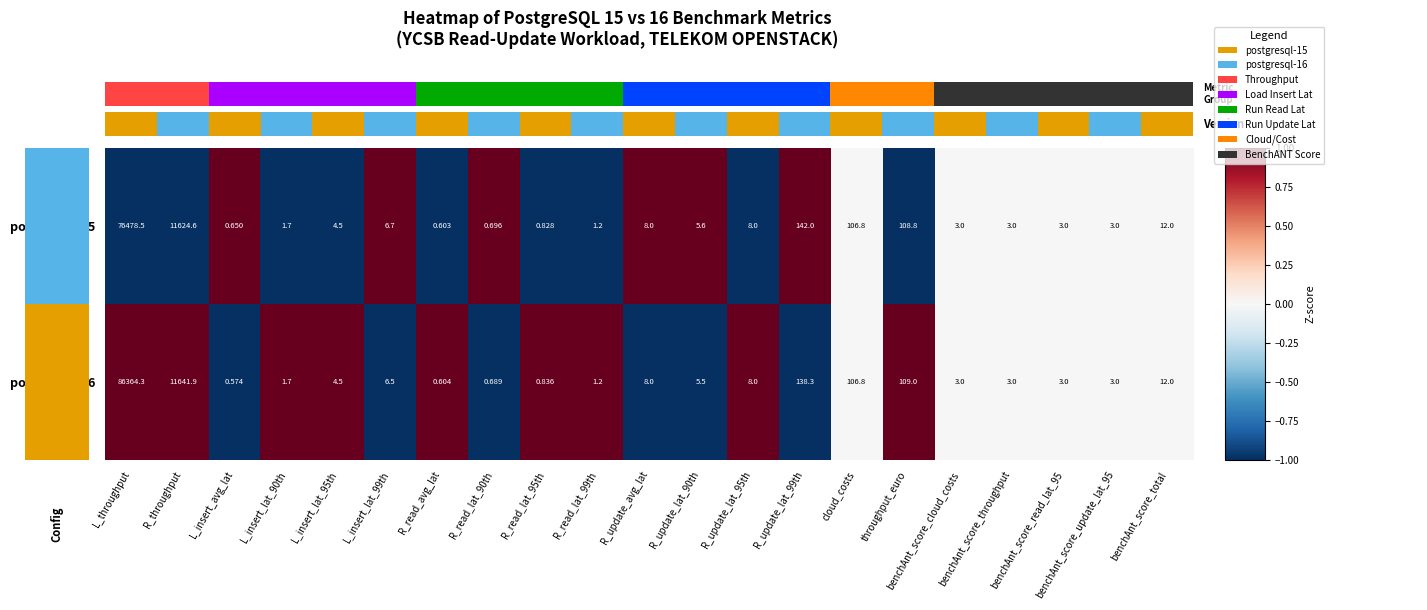

How many data points does each series have?

21